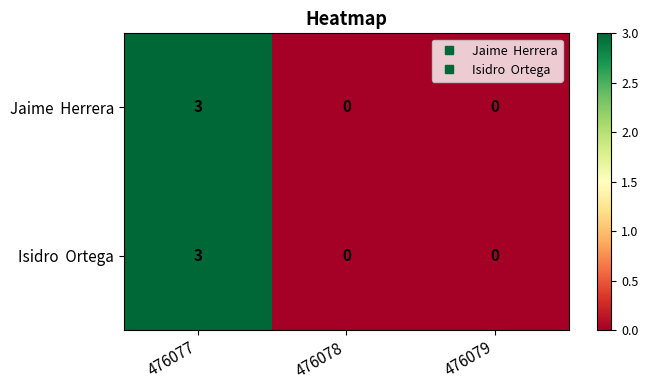

At which category is the sum across all series the highest?

476077